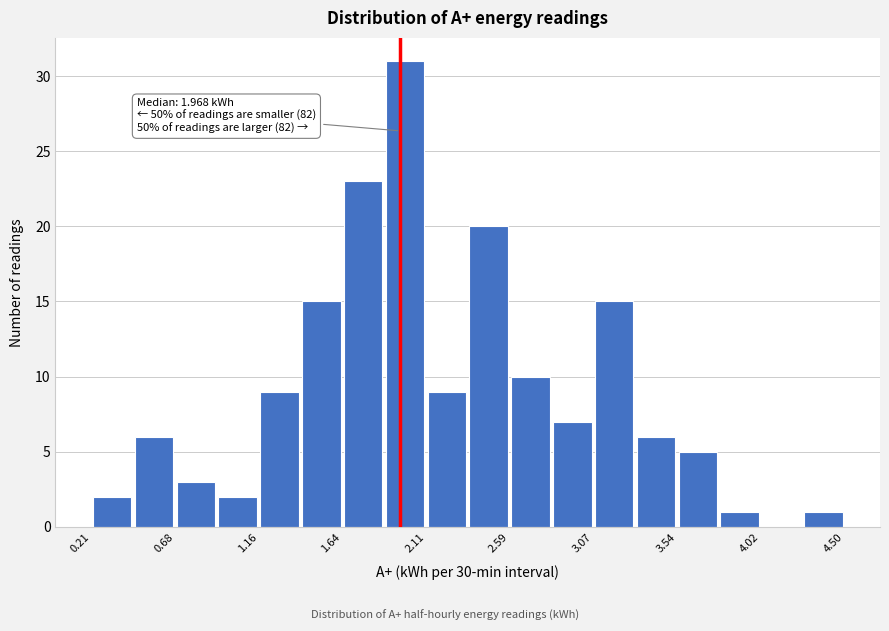

Which range on the x-axis has the tallest bar?

1.90 to 2.10